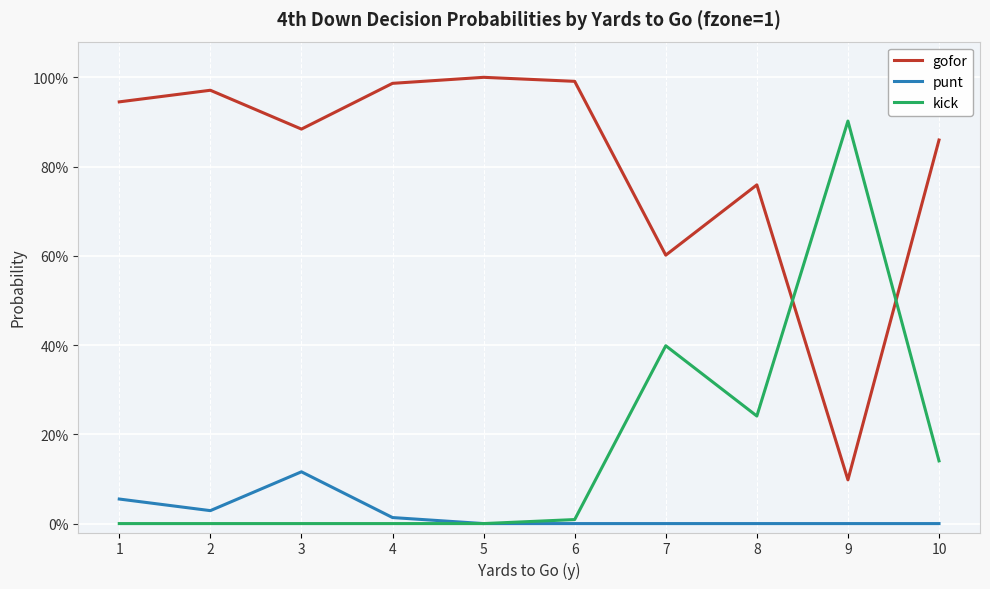

True or false: gofor and punt cross at least once.

False